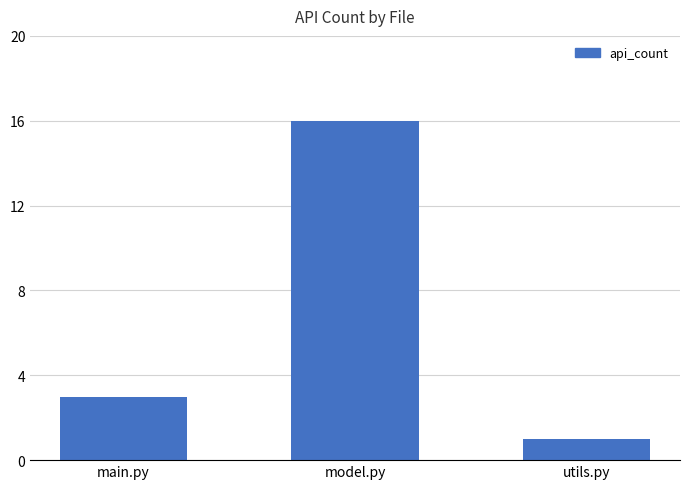

Between main.py and utils.py, which is larger?

main.py